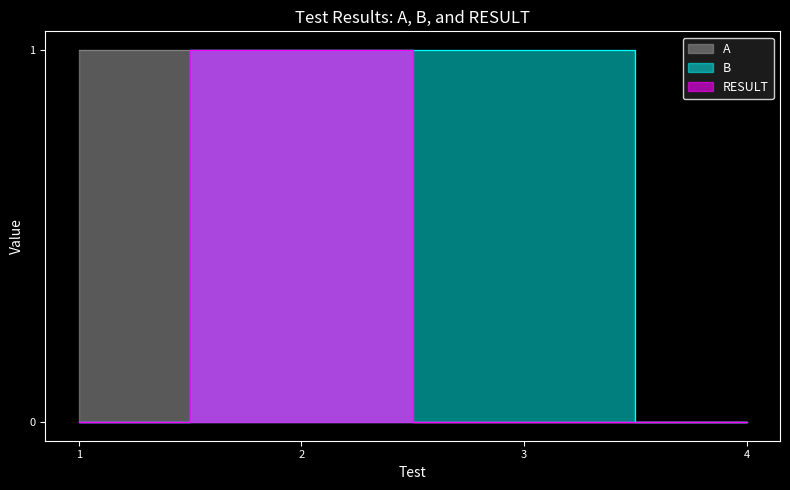

Reading left to right, extract all data points from this chart.

A: 1=1	2=1	3=0	4=0
B: 1=0	2=1	3=1	4=0
RESULT: 1=0	2=1	3=0	4=0